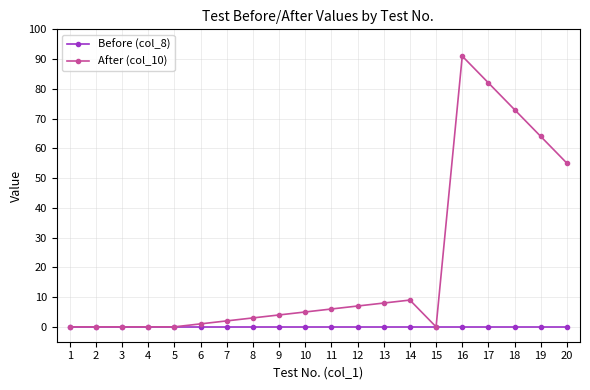

Rank the series at 18 from lowest to highest value.

Before (col_8), After (col_10)